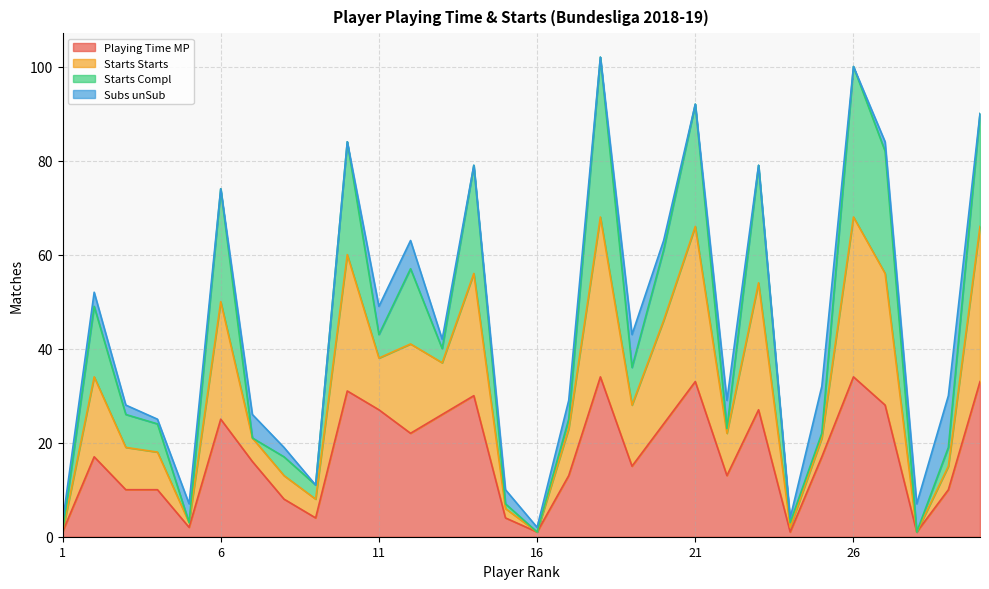

True or false: Starts Starts and Playing Time MP intersect in this chart.

False